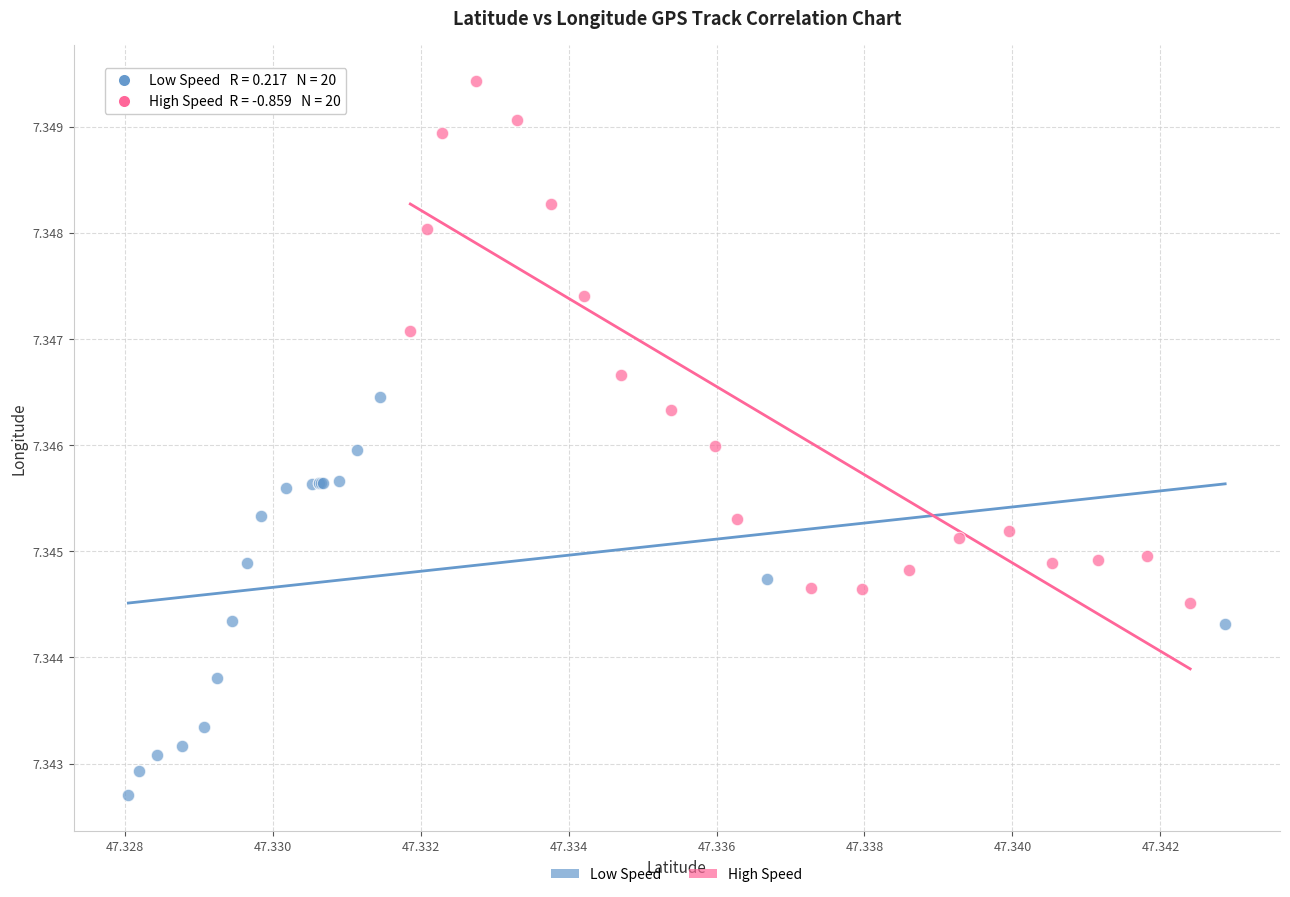

Which series contains the highest Y value?

High Speed